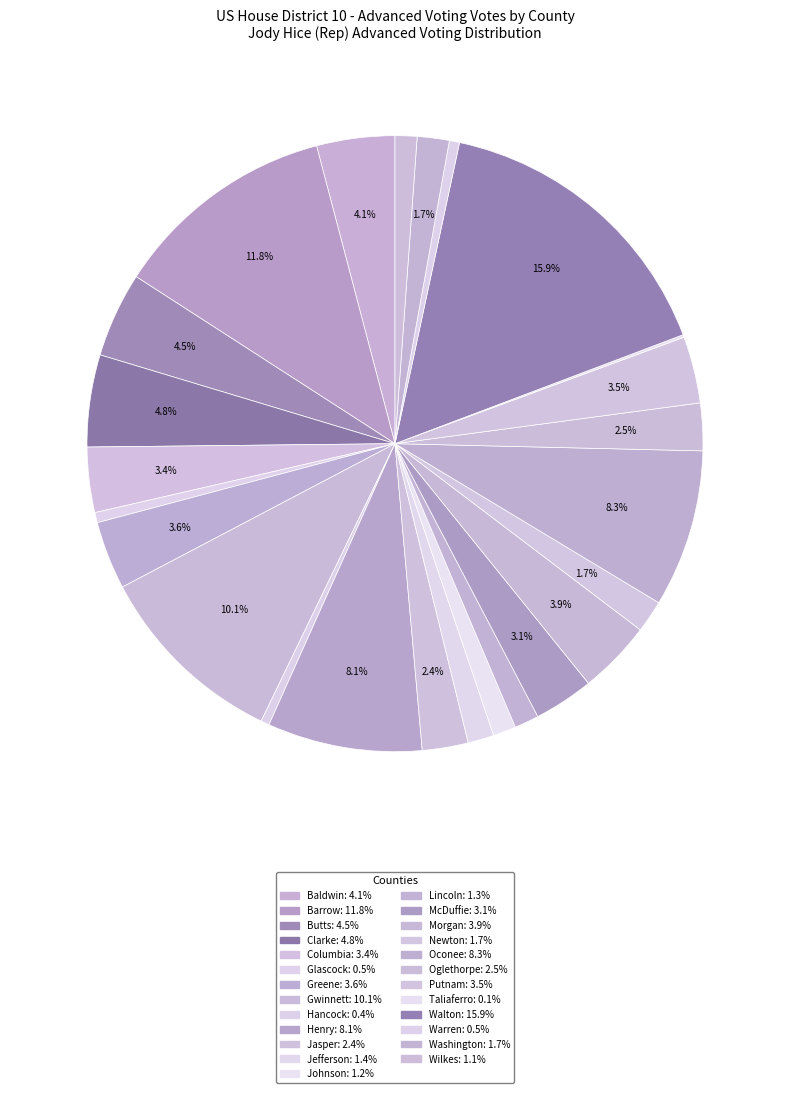

To the nearest percent, what is the average slice percentage?

4%